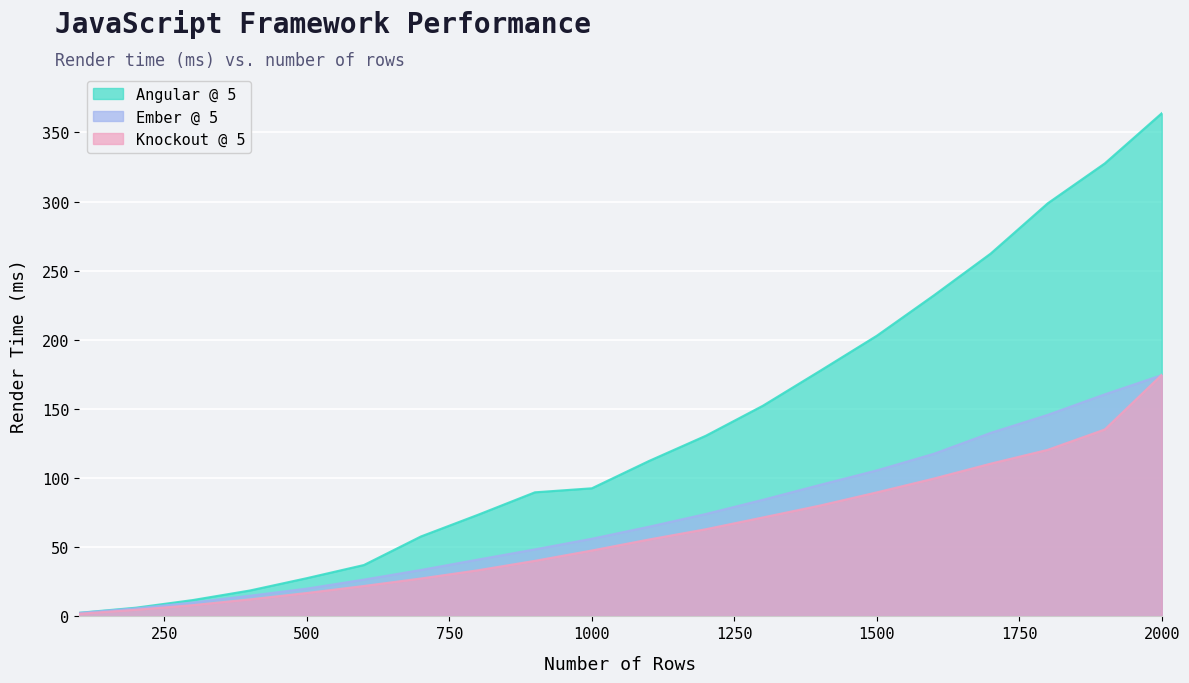

Is the value of Knockout @ 5 at 1800 greater than the value of Angular @ 5 at 600?

Yes